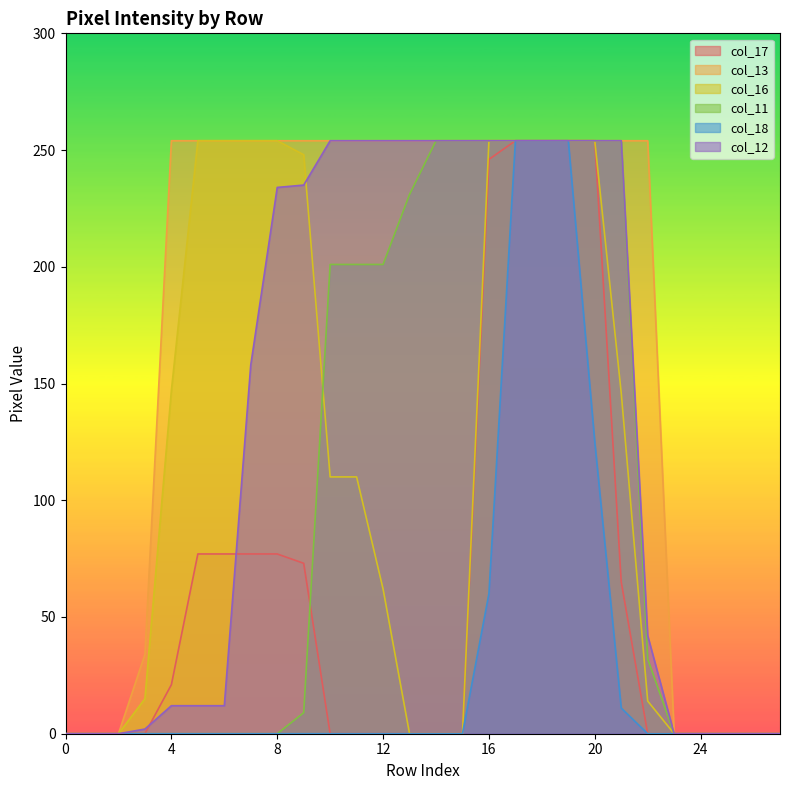

Where is col_12 nearest to the value 127?

7